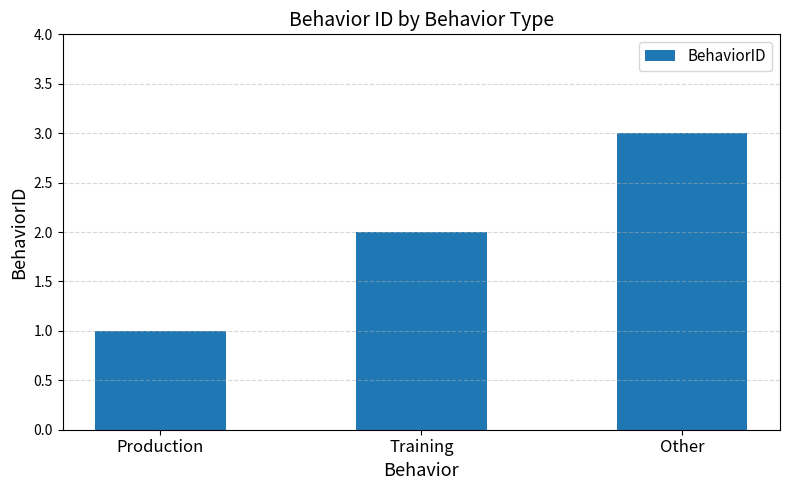

Is it true that the value at Other is 5?

False